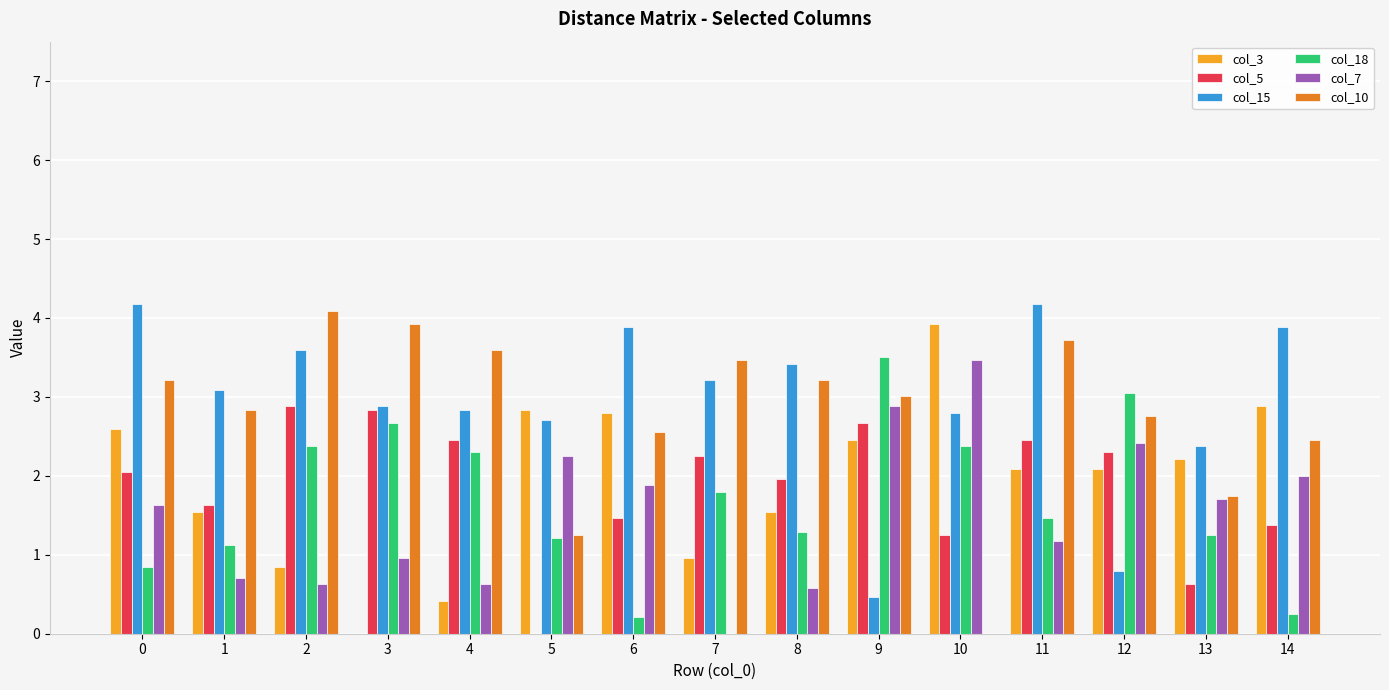

What is the sum of the col_18 values at 2 and 12?

5.4